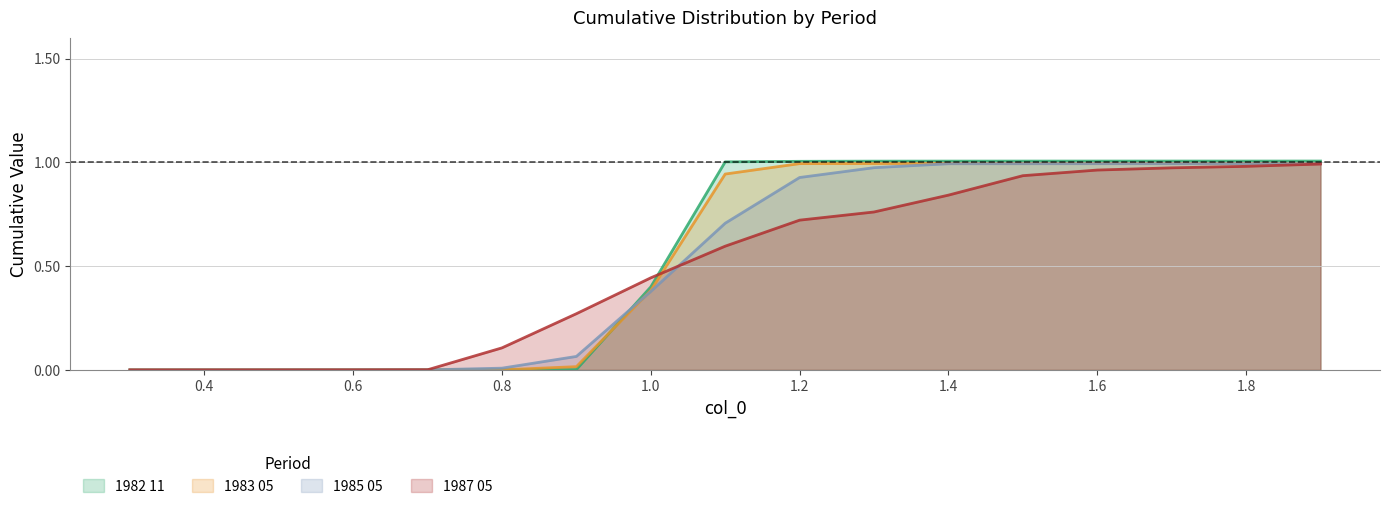

Which series changed the most between 0.6 and 0.7?

1987 05